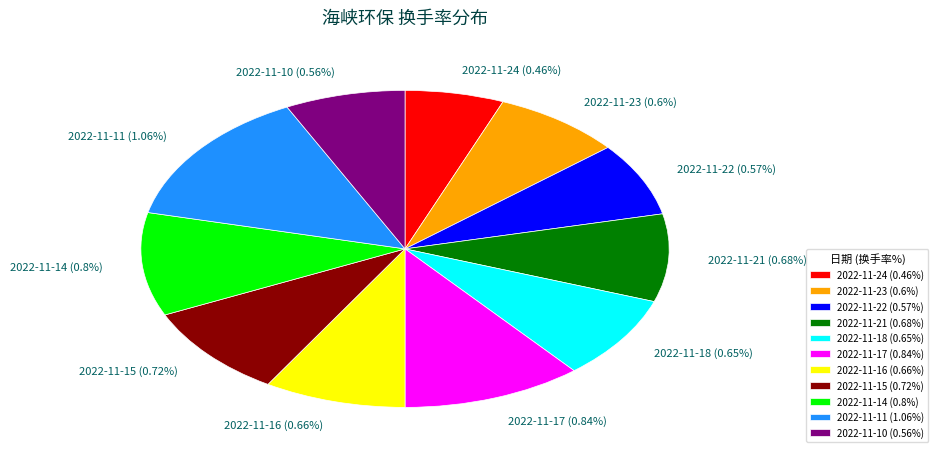

The 2022-11-16 slice represents 23% of the pie. True or false?

False